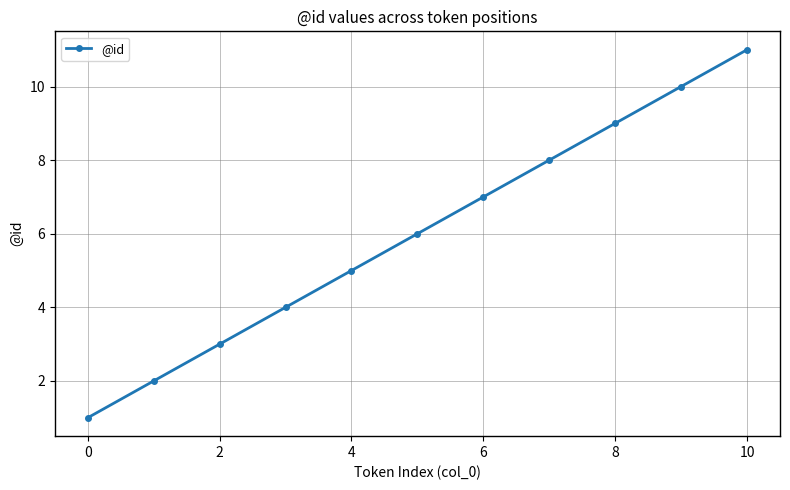

What is the sum of all values?

66